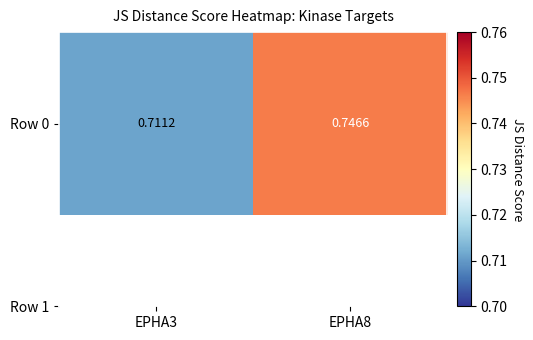

Count the values in the range 0 to 1.

2